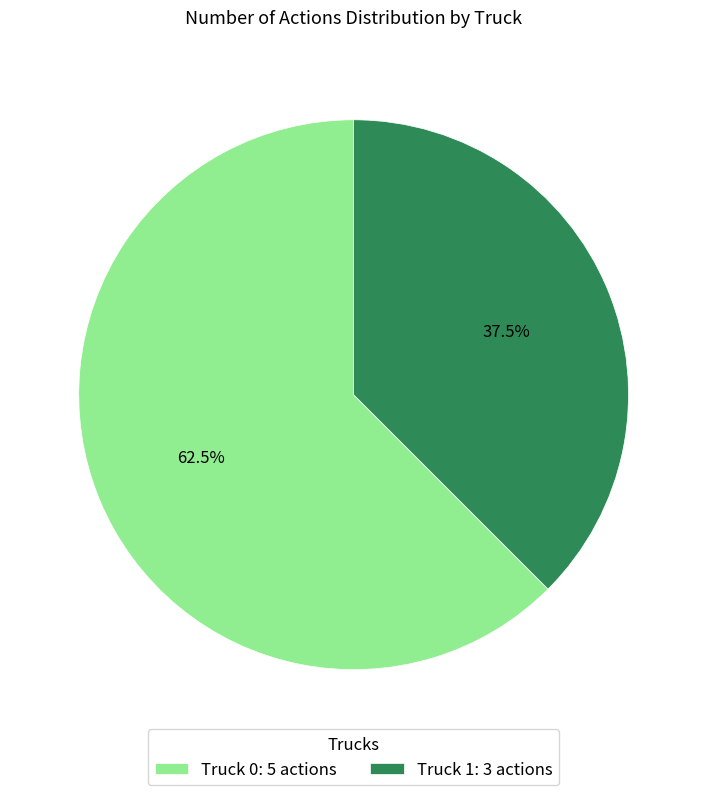

To the nearest percent, what is the difference between the largest and smallest slice percentages?

25%